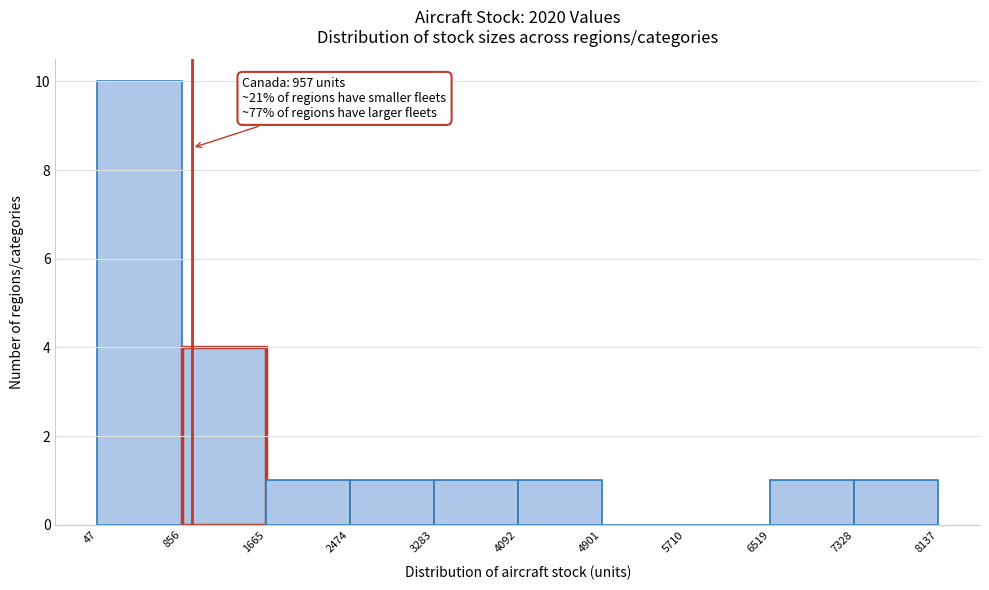

Which range on the x-axis has the tallest bar?

47 to 856